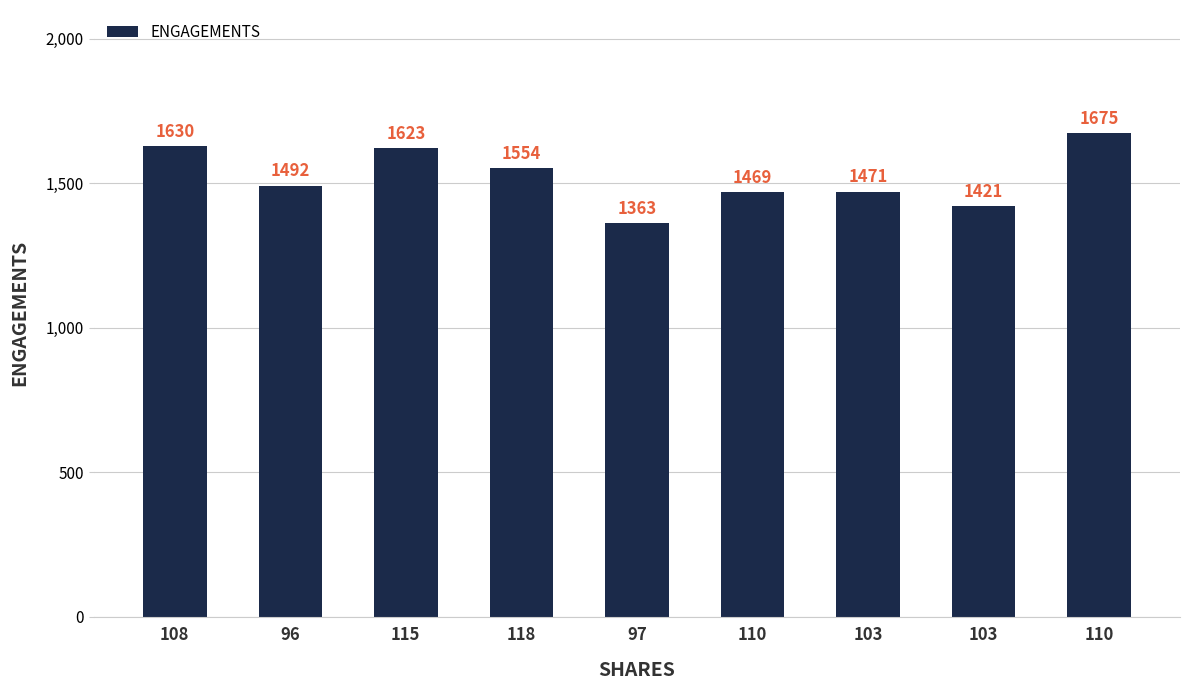

How many categories are shown in the chart?

9